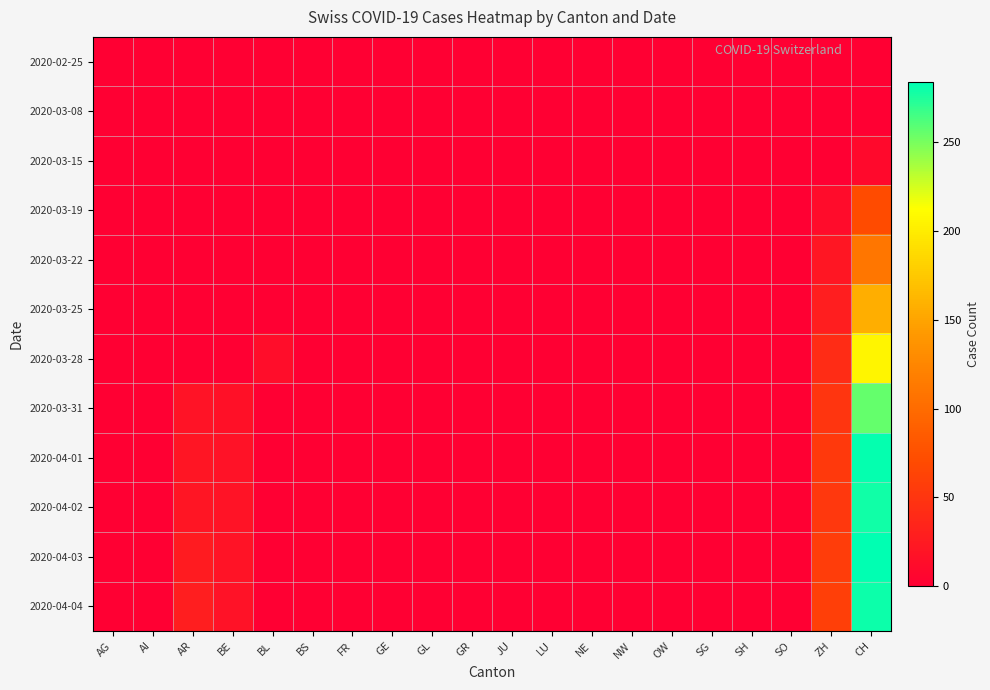

How many data points does each series have?

20